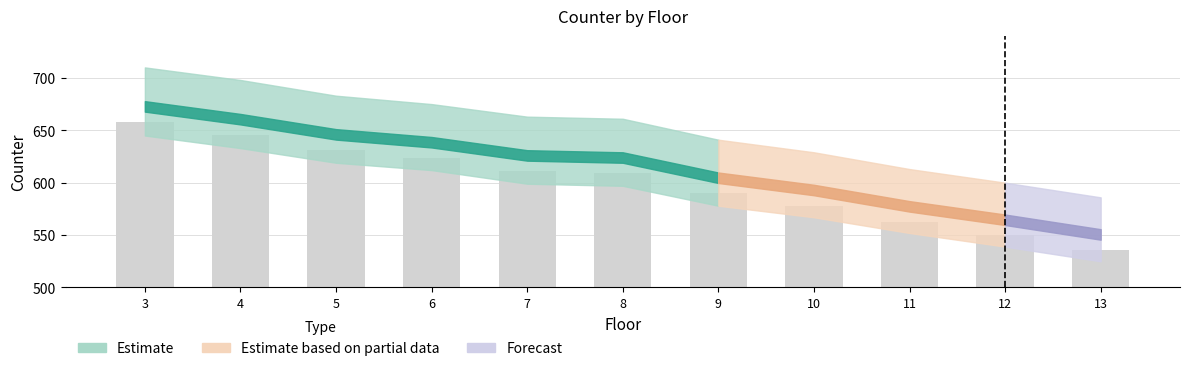

What is the value of the 5th bar from the left?

611.0